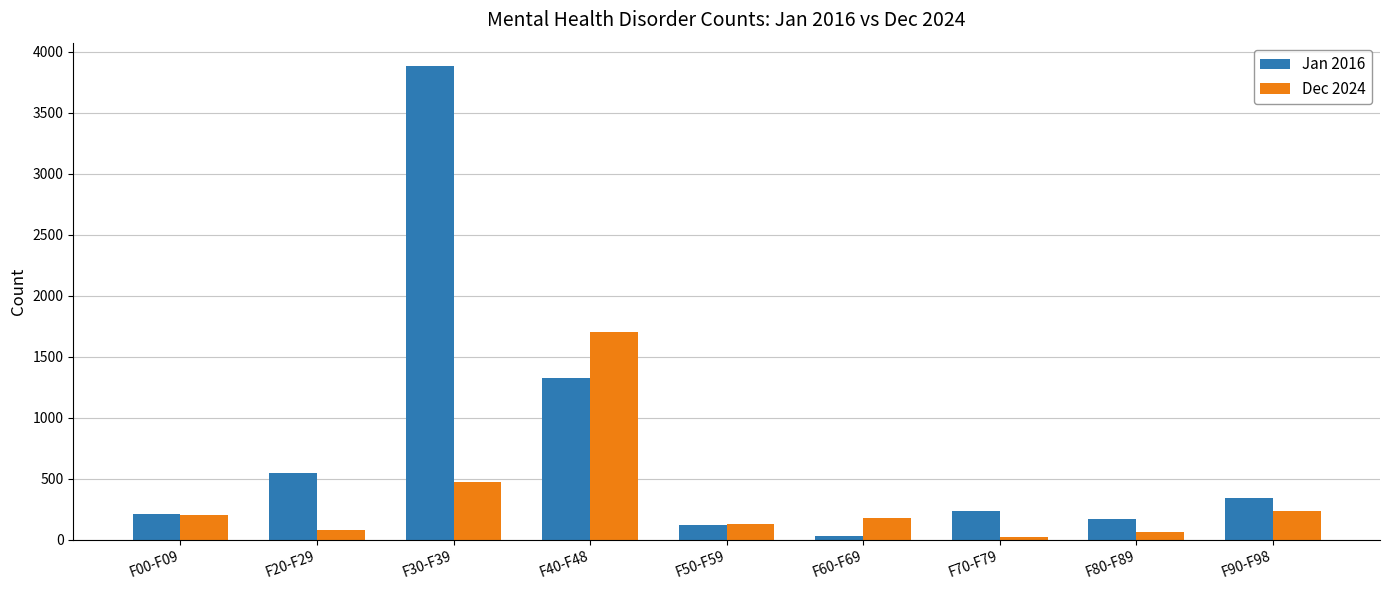

At how many categories does at least one series exceed 29?

9